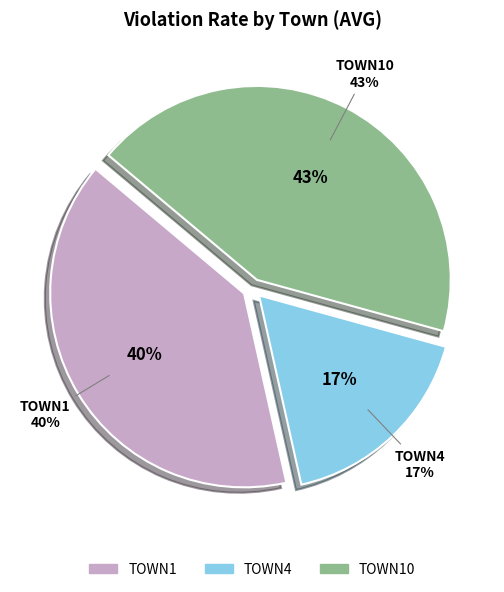

How much of the chart is everything except TOWN4?

82.8%